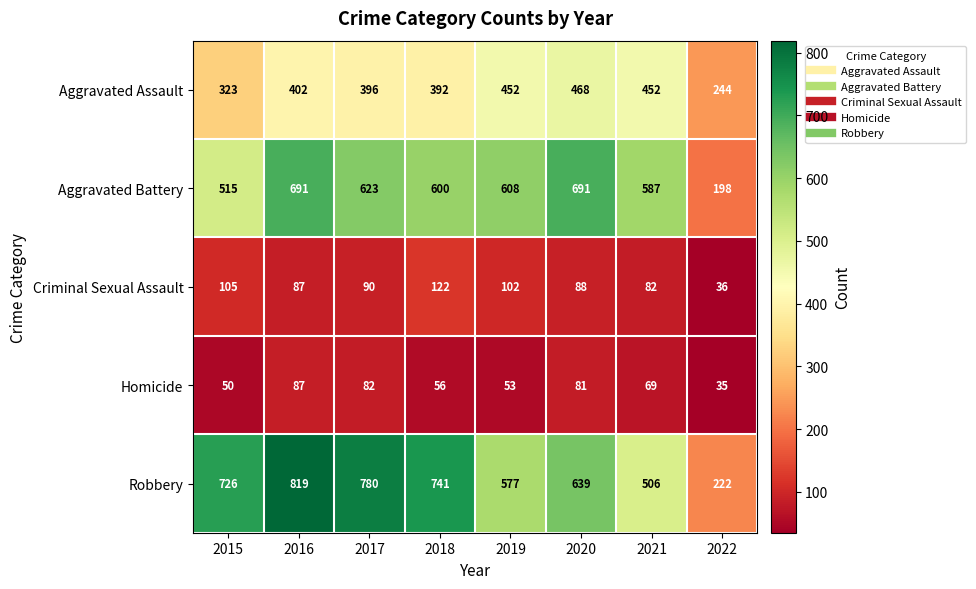

True or false: Homicide has a value of 12 at 2018.

False